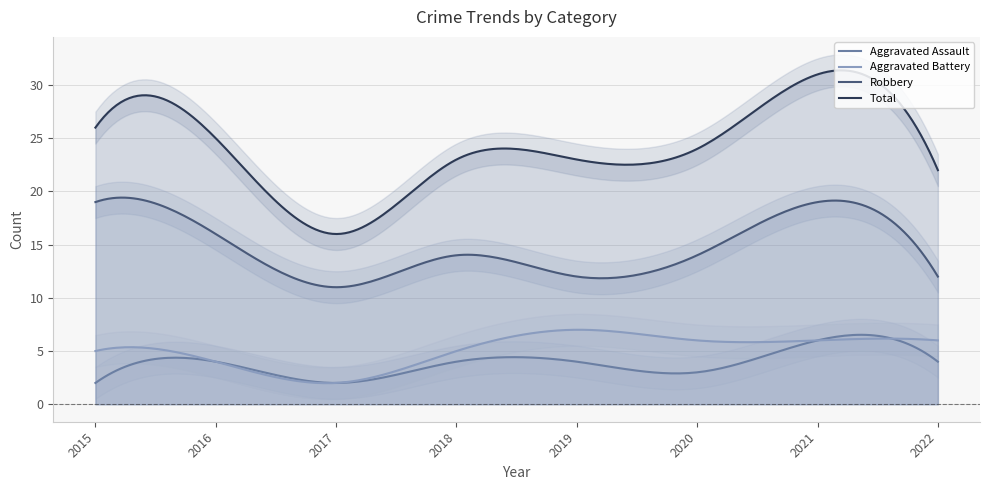

What is the difference between the maximum and minimum values in the Robbery series?

8.4